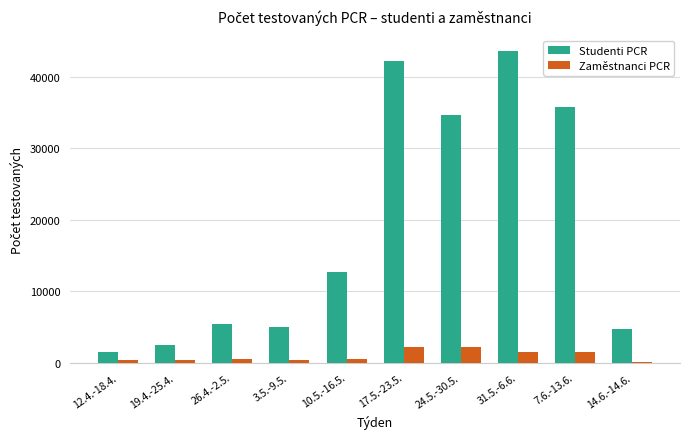

Where is Studenti PCR nearest to the value 22486?

10.5.-16.5.